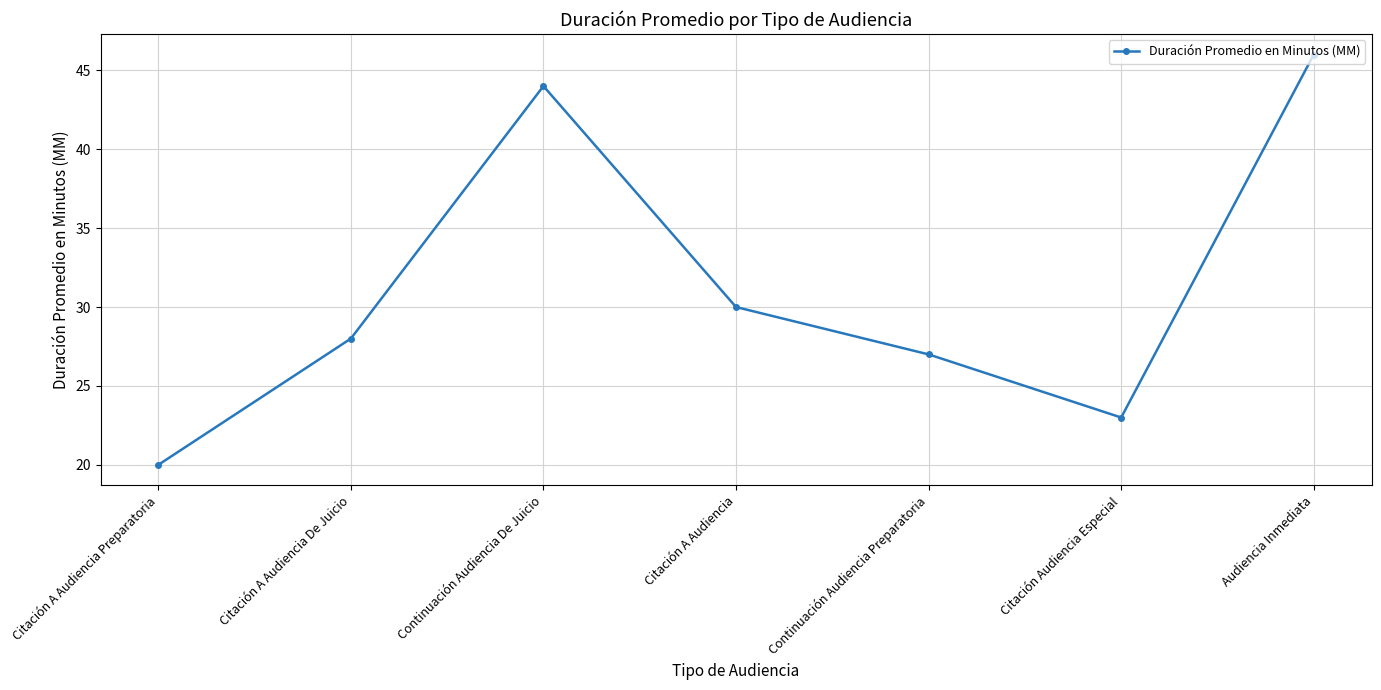

What position from the right is Continuación Audiencia Preparatoria?

3